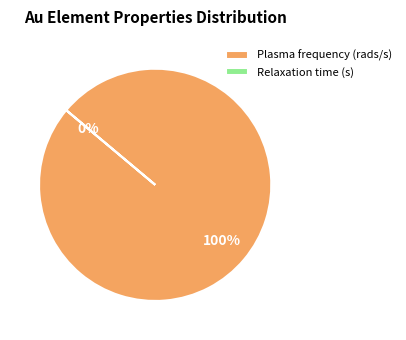

How much of the chart is everything except Relaxation time (s)?

100.0%